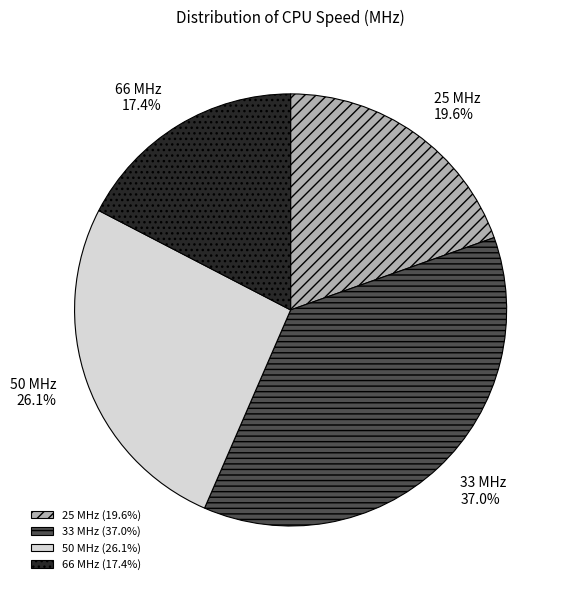

Count the number of slices in the pie.

4